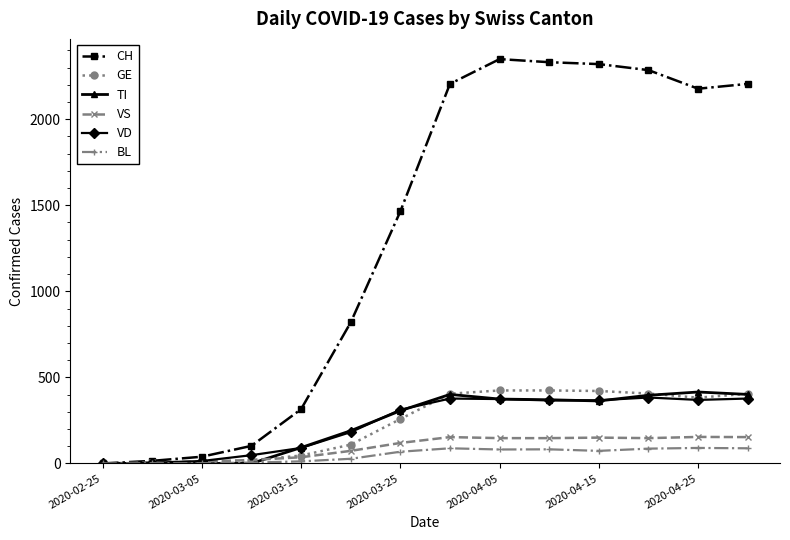

Which series has the largest range (max minus min)?

CH